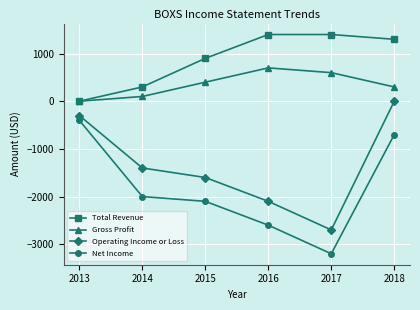

In Operating Income or Loss, how many points are lower than both neighbors (excluding endpoints)?

1